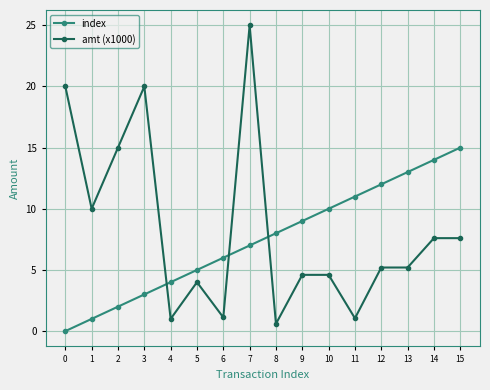

Is it true that amt (x1000) equals 4.6 at 10?

True